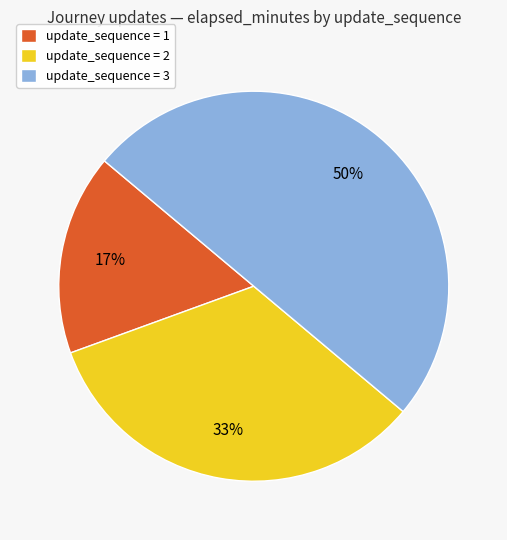

Combined, do update_sequence = 3 and update_sequence = 1 account for over 50%?

Yes